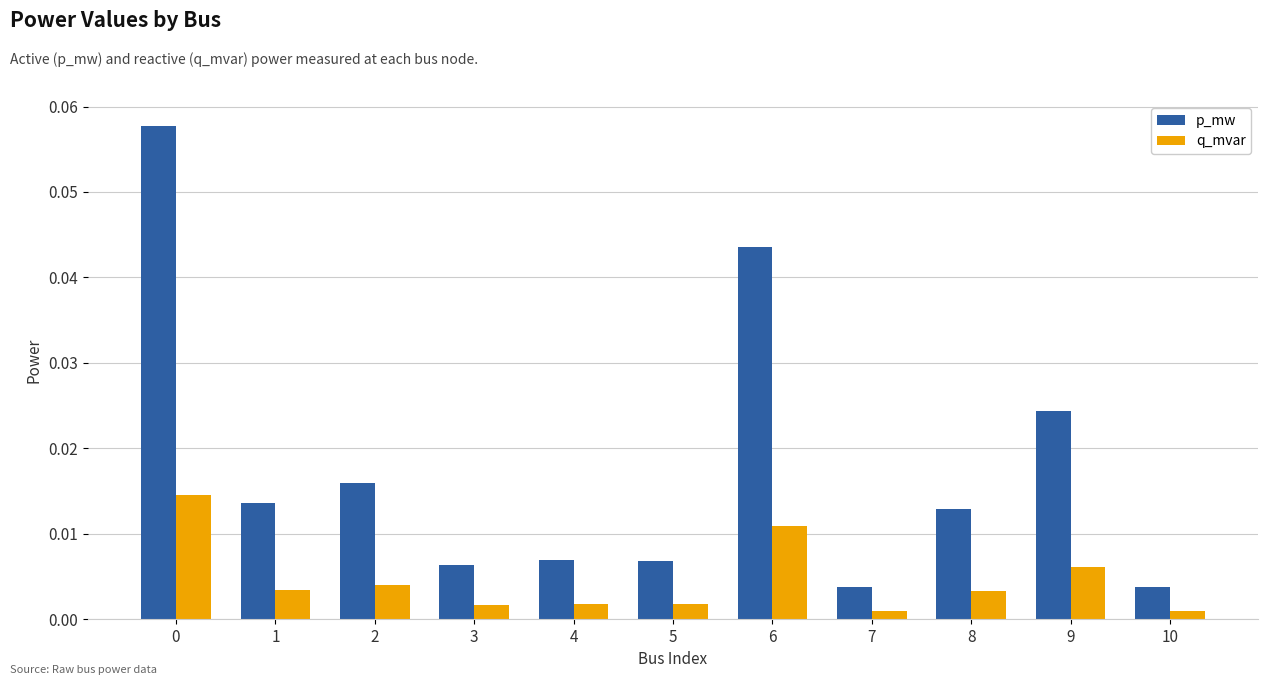

Rank the series at 4 from lowest to highest value.

q_mvar, p_mw